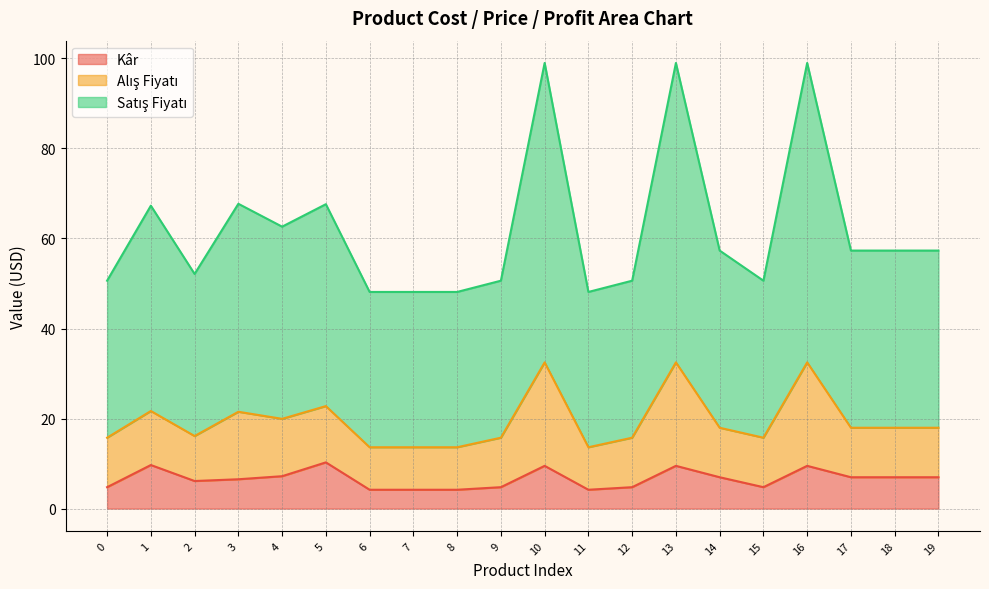

What is the total value across all series at 16?

99.0